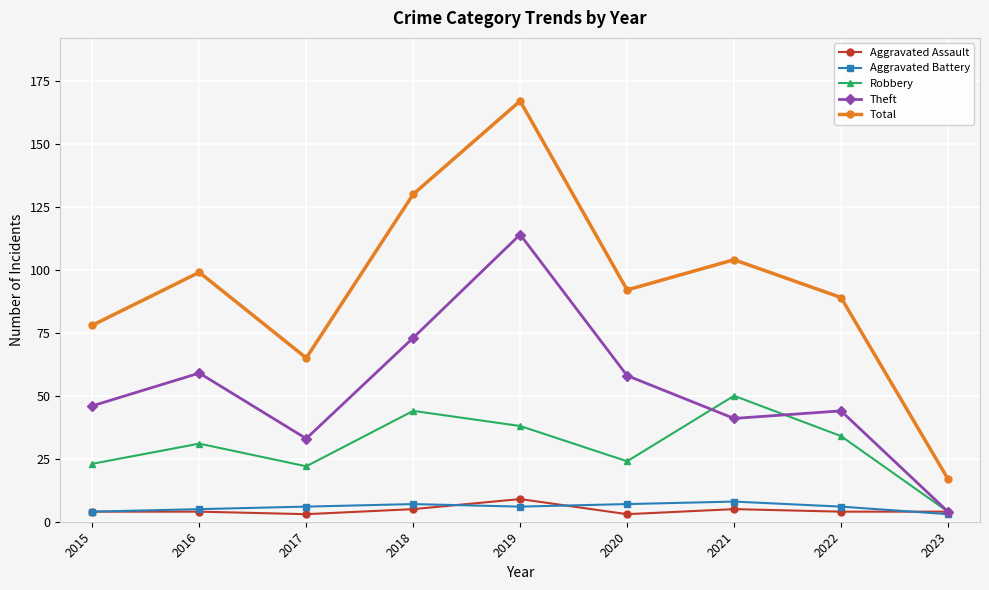

True or false: Aggravated Assault and Total cross at least once.

False